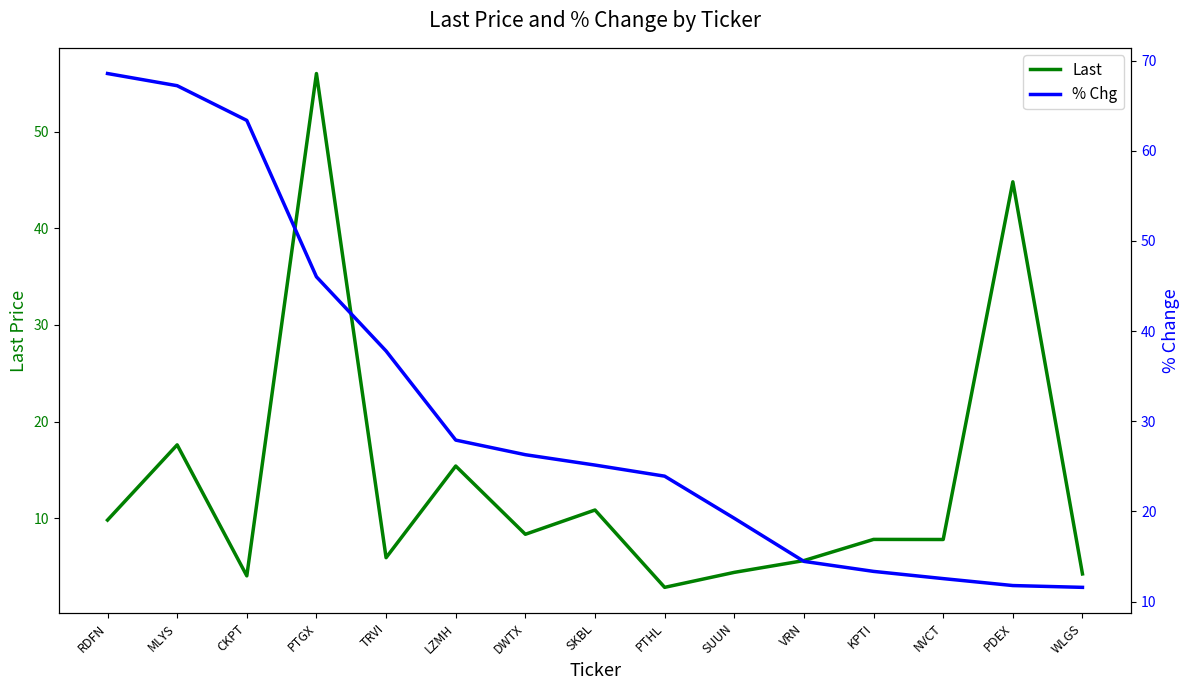

What is the difference between the % Chg values at SKBL and PTGX?

20.9